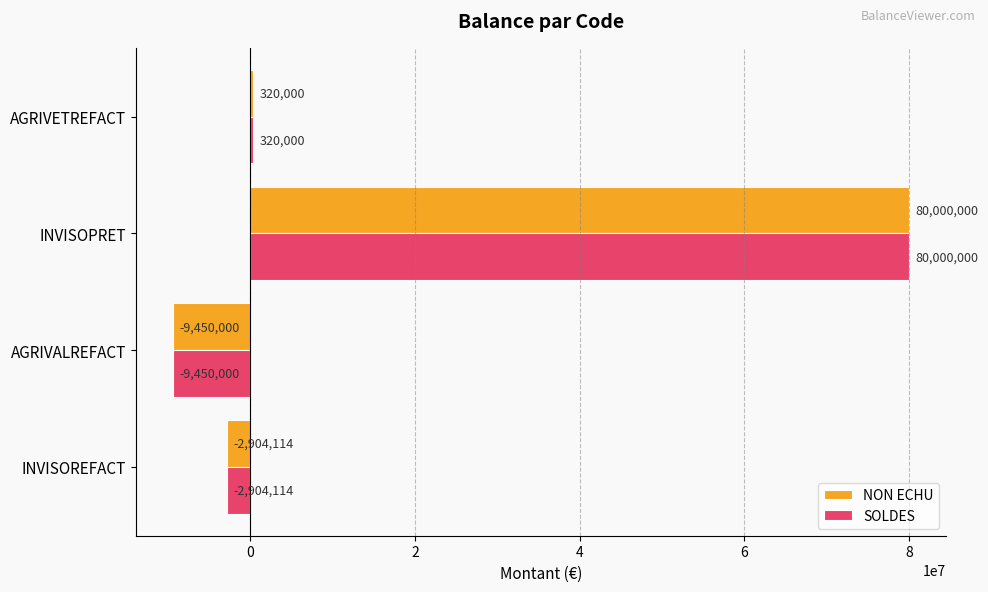

How many data points in NON ECHU are less than 320000?

2